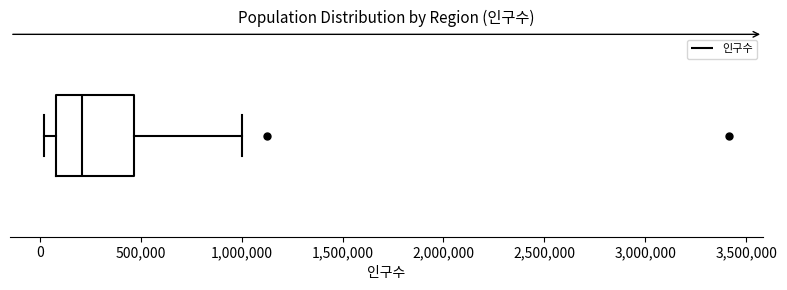

Transcribe this box plot: give where the median line is, the range the box spans, and where the two whiskers end, as read against the x-axis. The values are not printed on the chart, so give them approximately, as read against the axis.

median 200000, box 100000 to 450000, whiskers 0 to 1000000